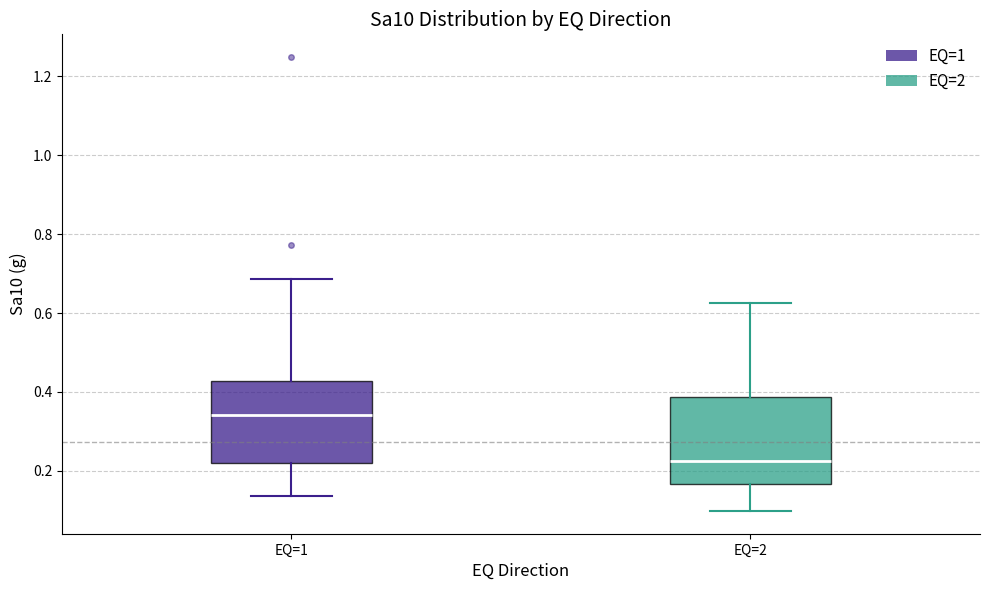

Where does the lower whisker of the box for EQ=1 end on the y-axis? The values are not printed on the chart, so give them approximately, as read against the axis.

0.14